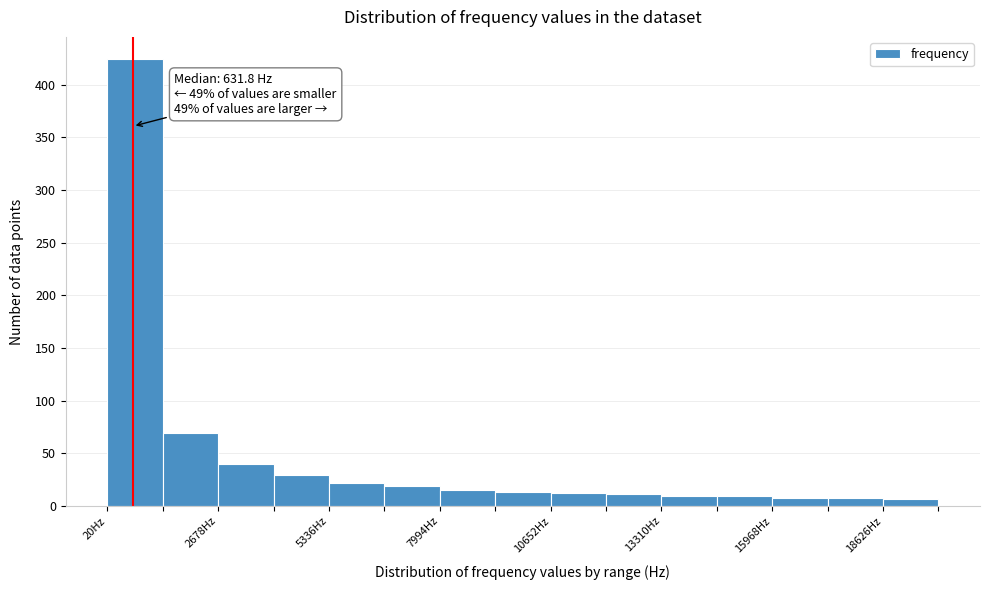

Read against the x-axis, roughly where is the centre of the tallest bar?

500